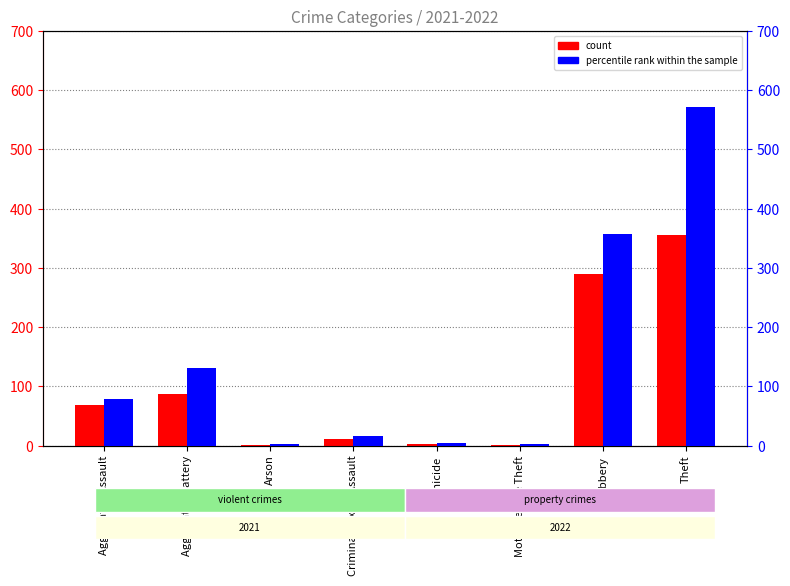

Reading left to right, transcribe all the data shown in this chart.

count: Aggravated Assault=69	Aggravated Battery=87	Arson=1	Criminal Sexual Assault=11	Homicide=3	Motor Vehicle Theft=1	Robbery=289	Theft=355
percentile rank within the sample: Aggravated Assault=78	Aggravated Battery=131	Arson=3	Criminal Sexual Assault=16	Homicide=4	Motor Vehicle Theft=2	Robbery=357	Theft=572